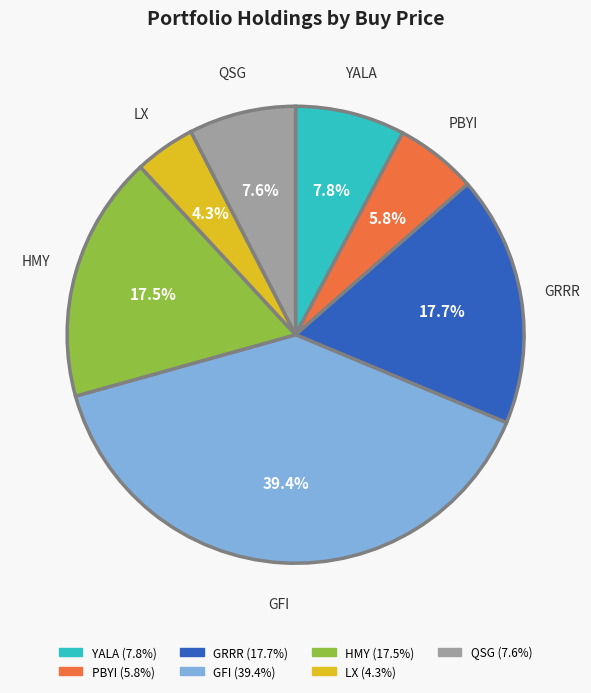

Is the sum of GFI and LX greater than half?

No